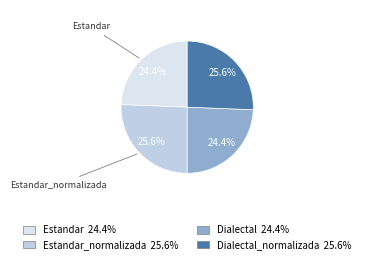

Is there a majority slice in this chart?

No